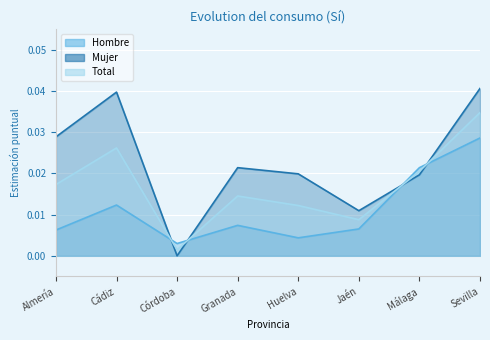

Where is the first local minimum for Mujer?

Córdoba